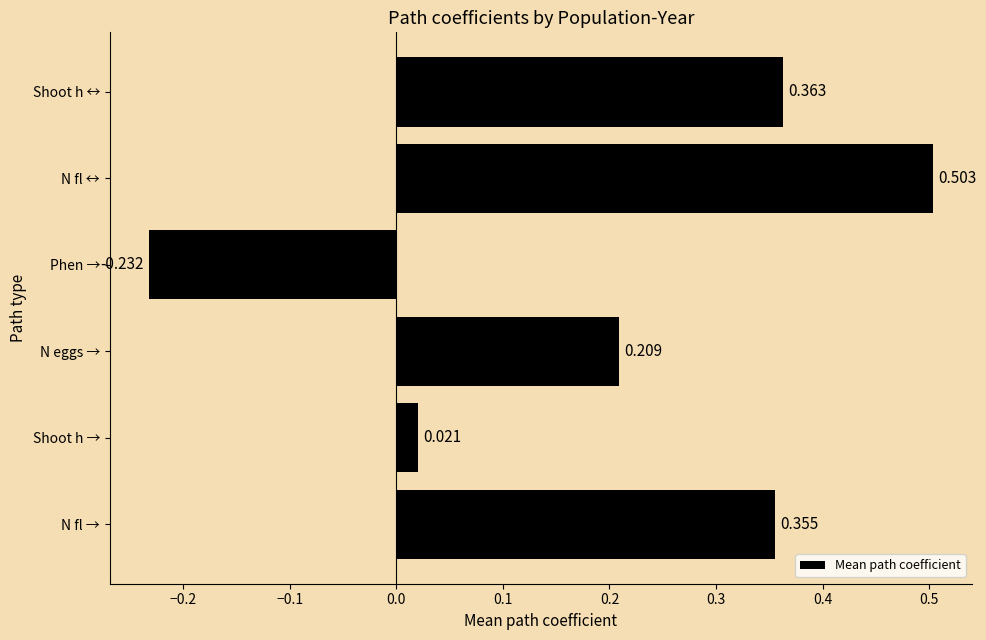

Between Phen → and N fl →, which is larger?

N fl →